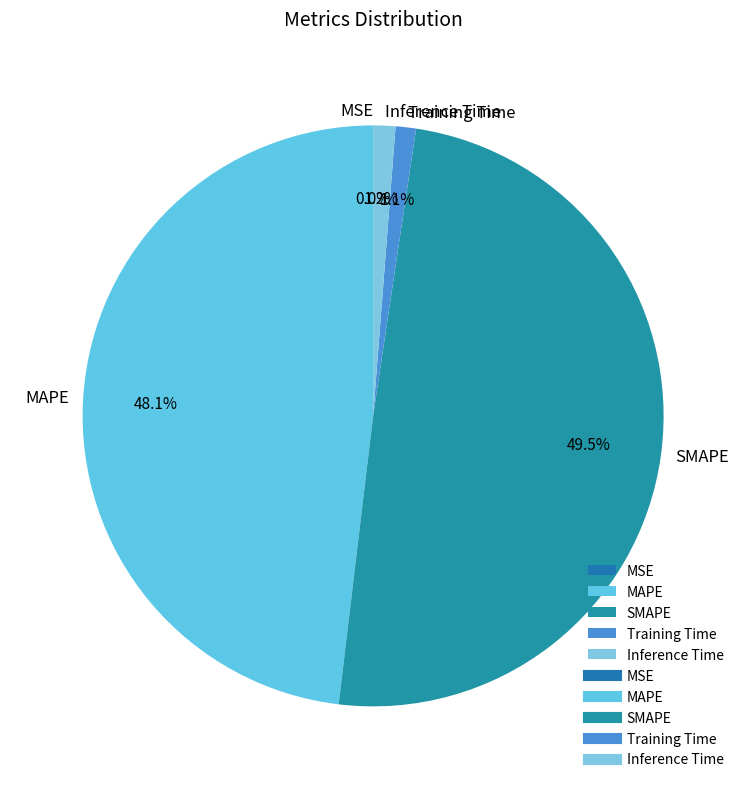

Combined, do MAPE and SMAPE account for over 50%?

Yes